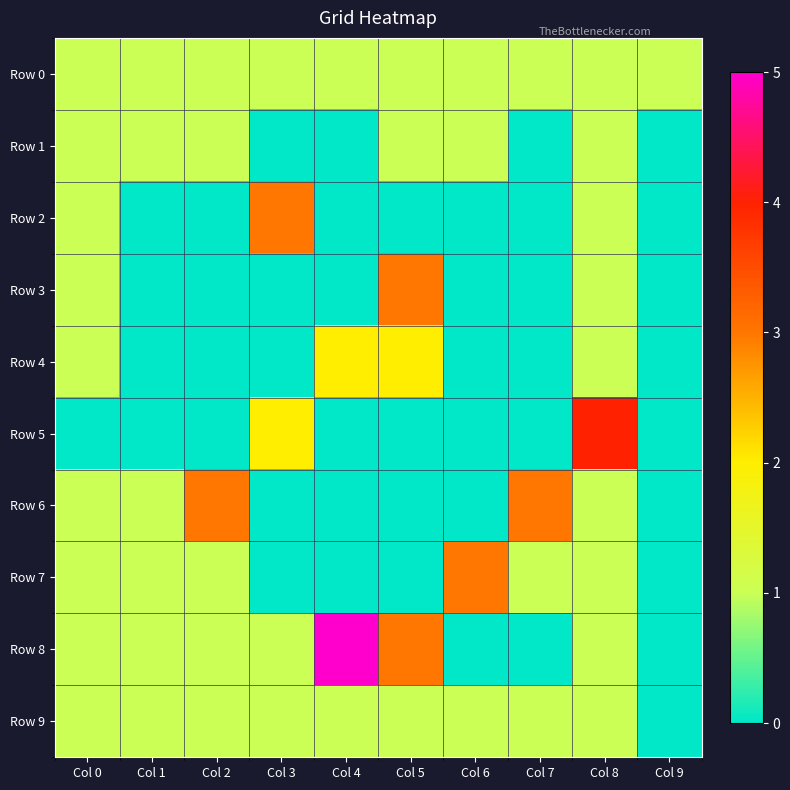

List the series in order of their peak value, lowest first.

Row 0, Row 1, Row 9, Row 4, Row 2, Row 3, Row 6, Row 7, Row 5, Row 8